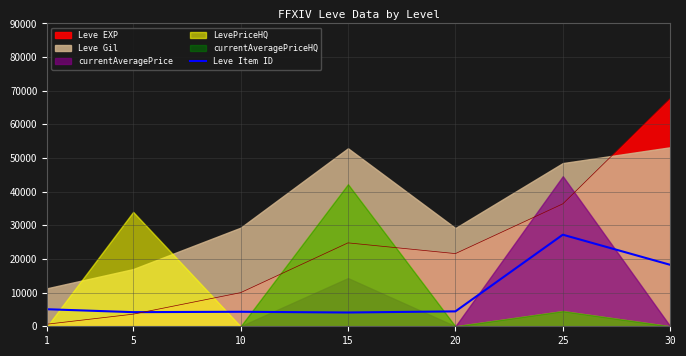

What is the highest value of the Leve EXP series?

67730